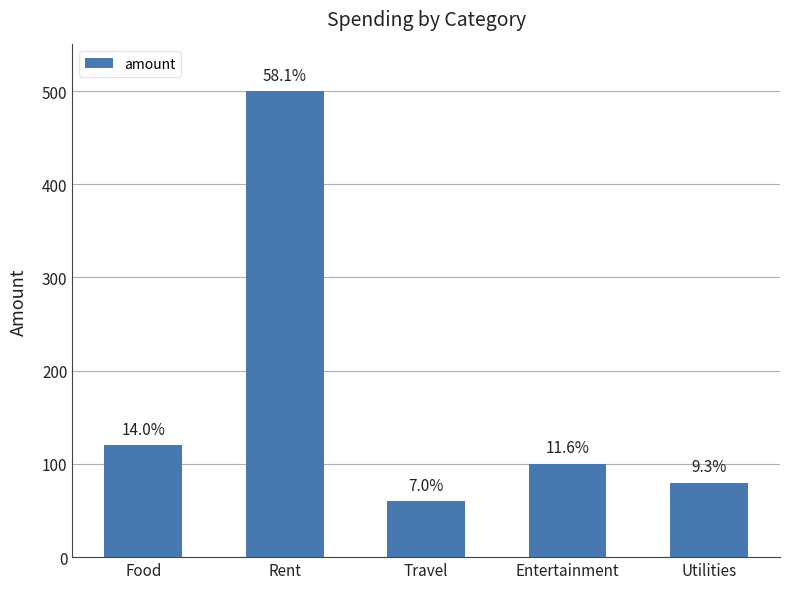

How many bars are there in total?

5